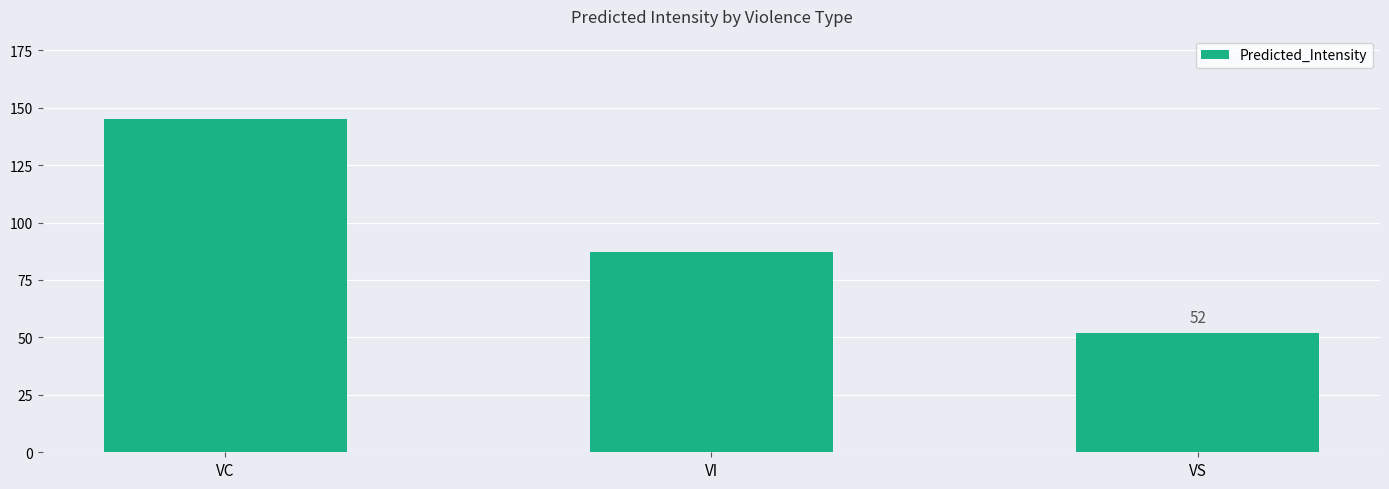

What is the difference between the maximum and second lowest values?

58